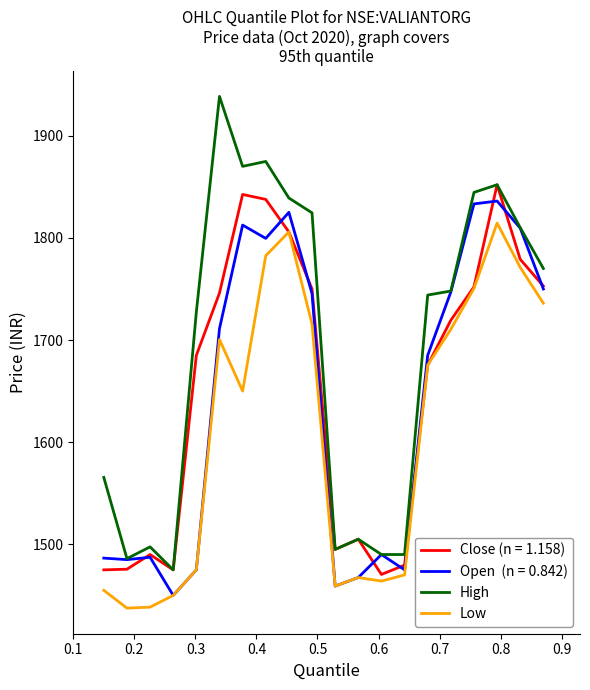

What is the maximum value shown in the chart?

1938.5